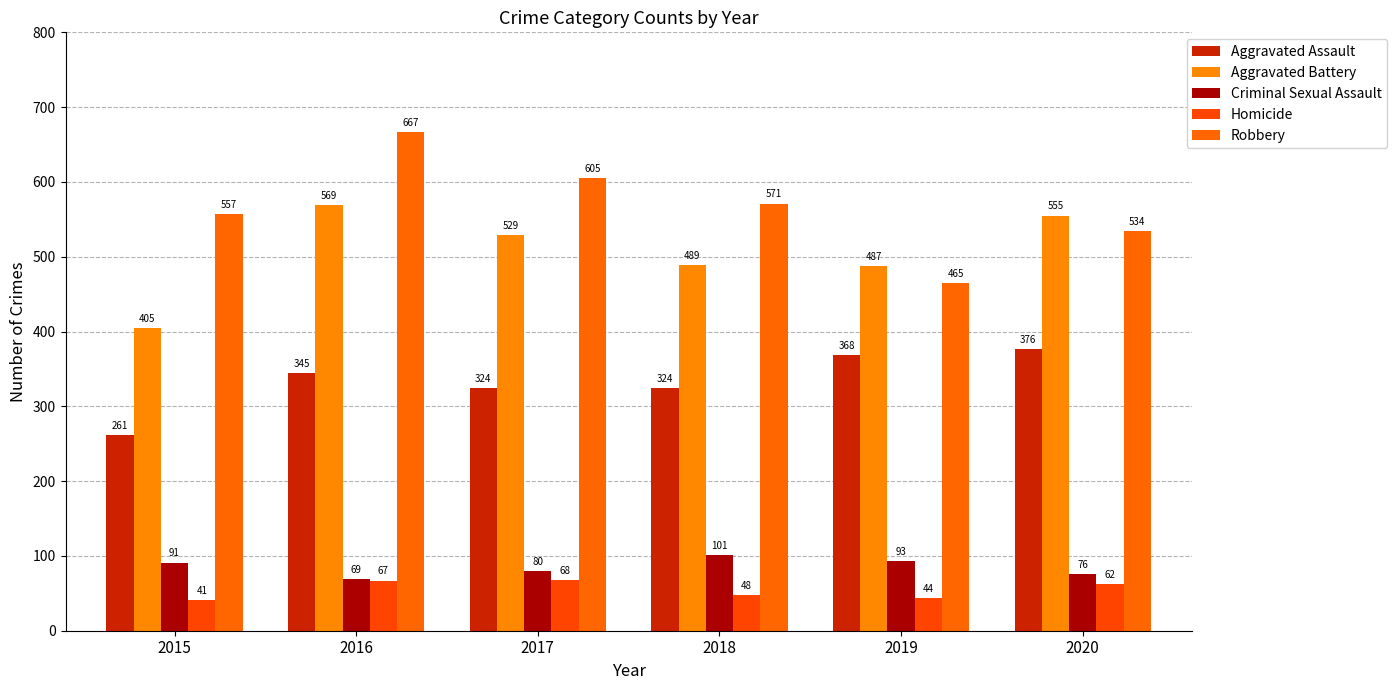

Does the chart contain any negative values?

No